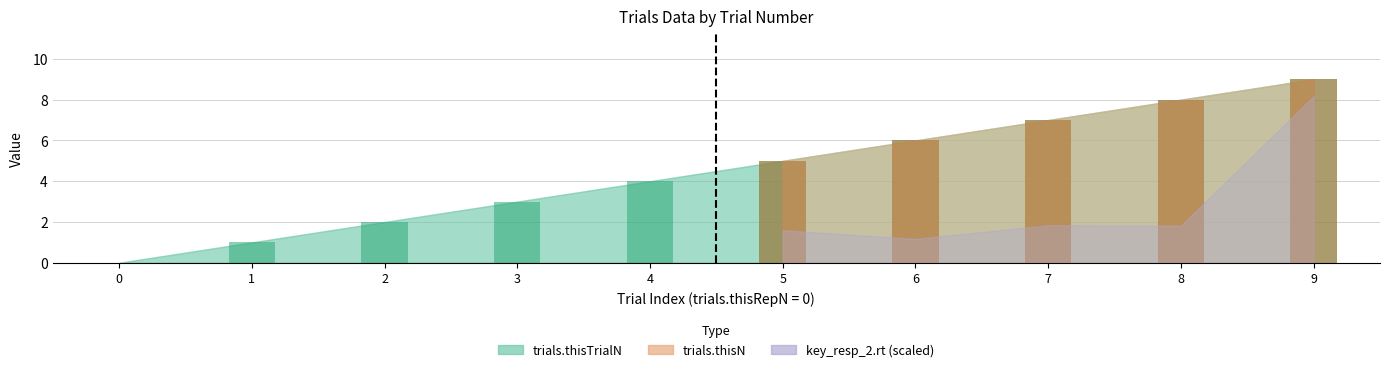

Reading right to left, what are all the values shown in this chart?

trials.thisTrialN: 9=9.0	8=8.0	7=7.0	6=6.0	5=5.0	4=4.0	3=3.0	2=2.0	1=1.0	0=0.0
trials.thisN: 9=9.0	8=8.0	7=7.0	6=6.0	5=5.0	4=4.0	3=3.0	2=2.0	1=1.0	0=0.0
key_resp_2.rt: 9=1.6	8=0.4	7=0.4	6=0.2	5=0.3	4=0.3	3=0.4	2=0.3	1=0.3	0=0.5